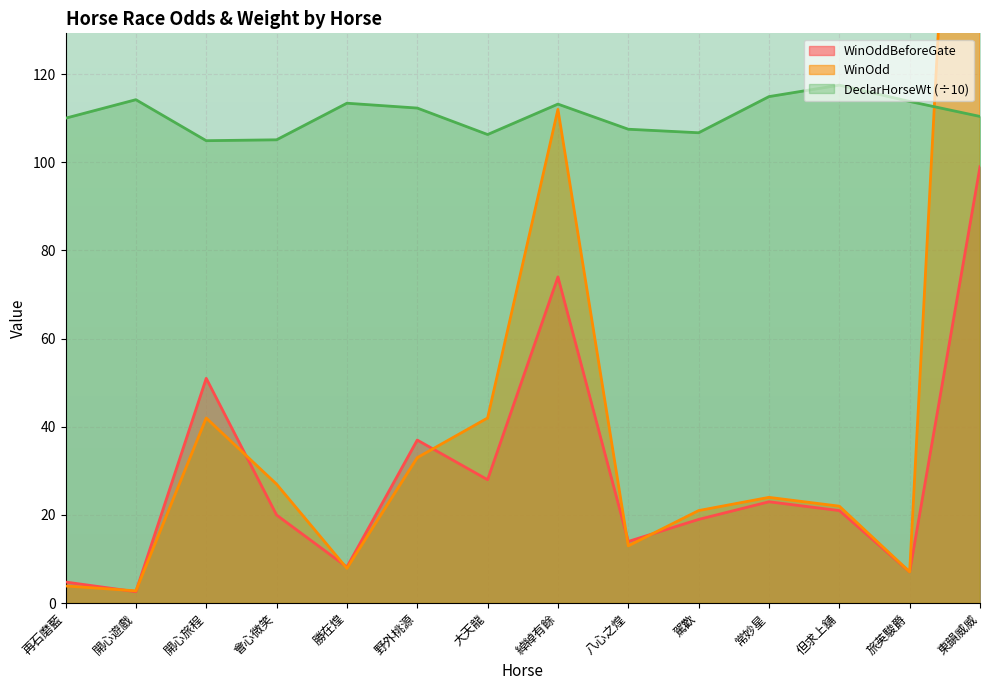

What is the difference between the maximum and minimum values in the WinOdd series?

305.2